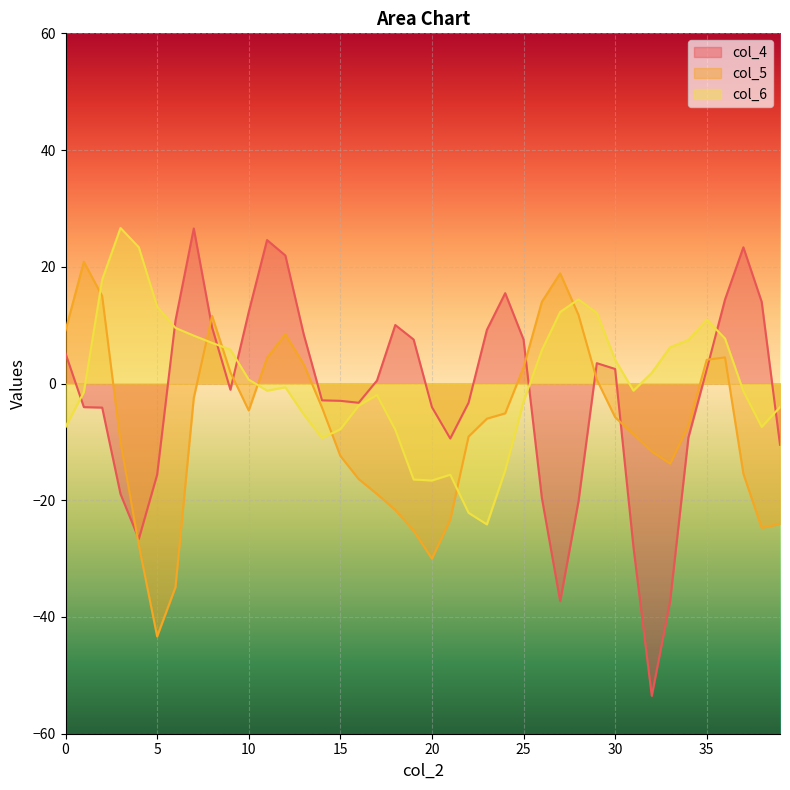

Which series has the largest range (max minus min)?

col_4